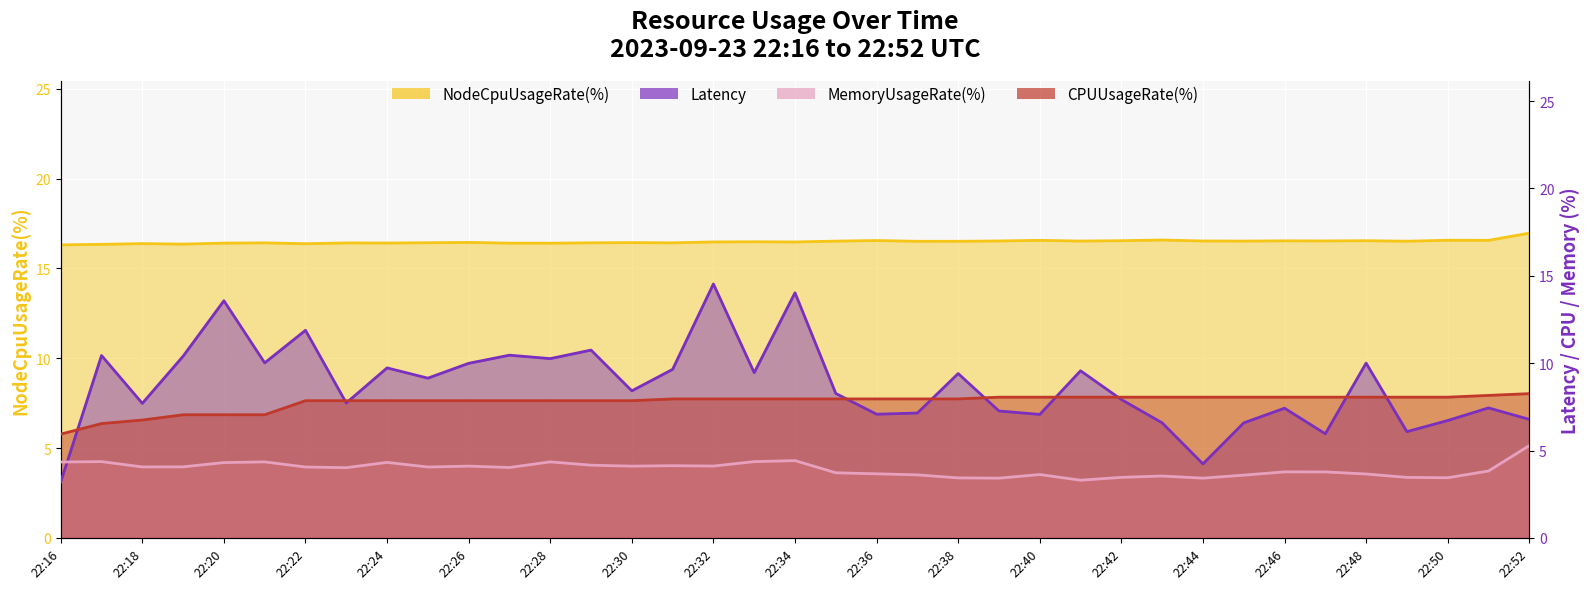

Which has a higher value, 22:42 or 22:49?

22:42